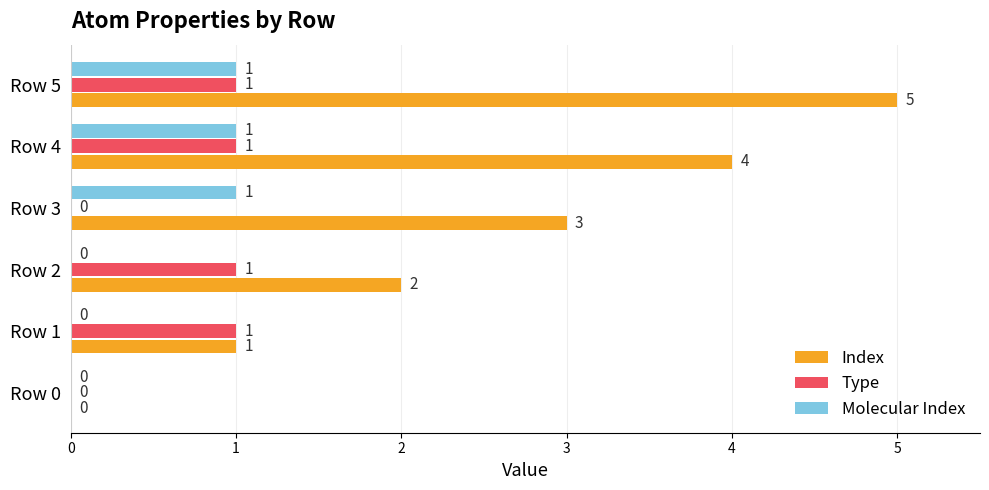

Read the Index value at Row 5.

5